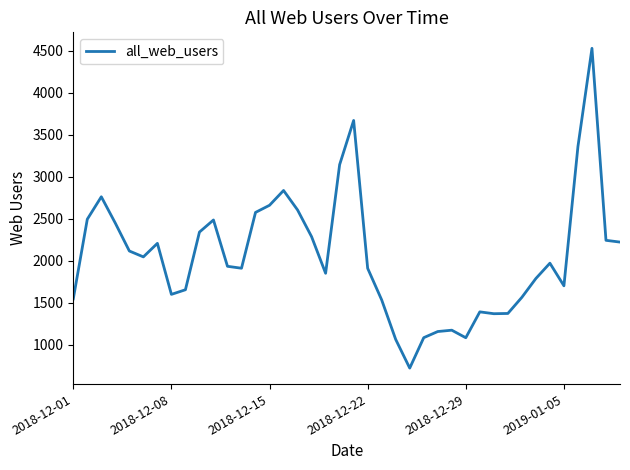

What is the average value?

2062